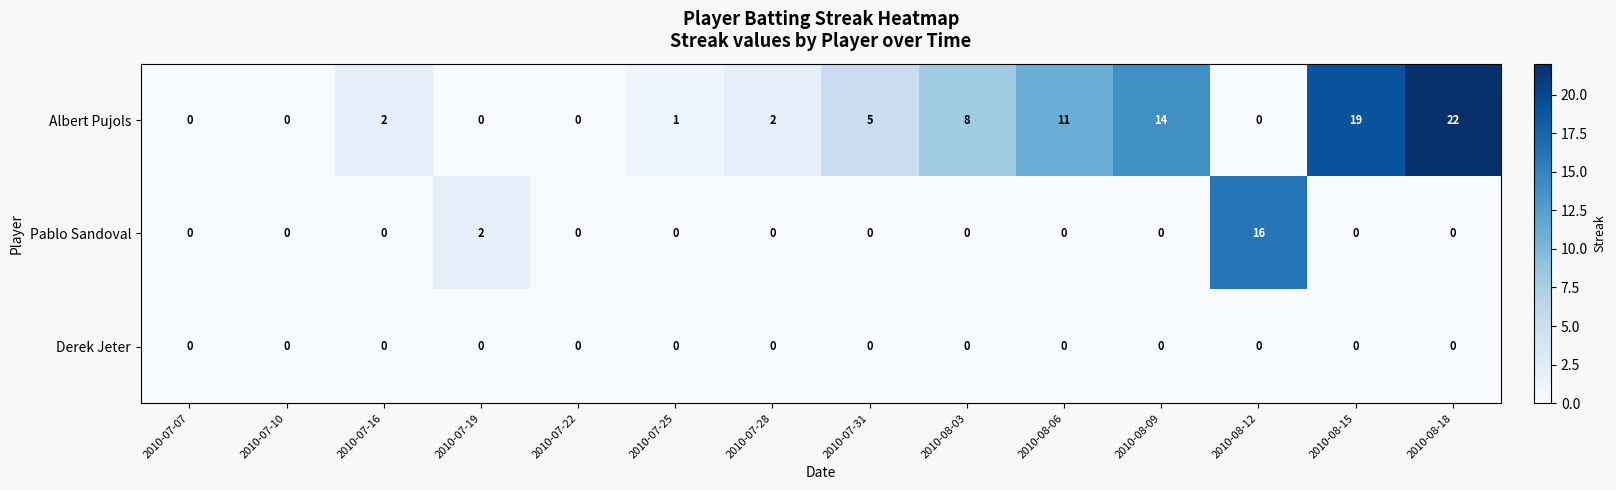

What is the sum of all Albert Pujols values?

84